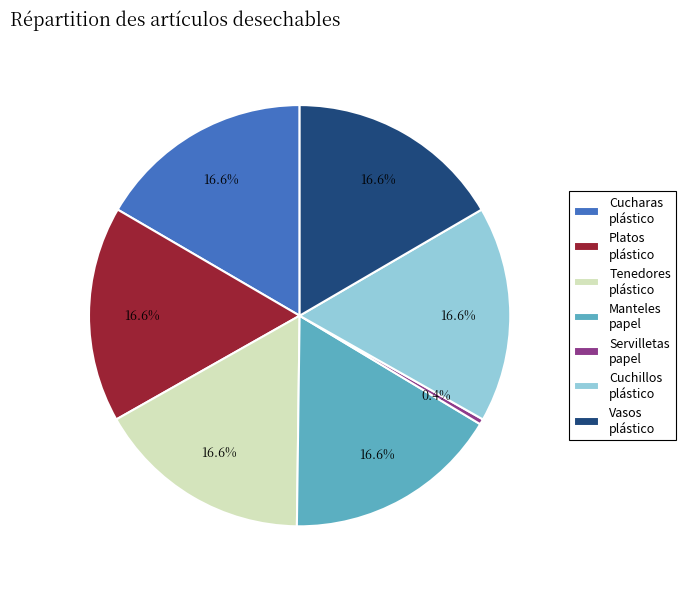

Which has a higher value, Cuchillos plástico or Servilletas papel?

Cuchillos plástico